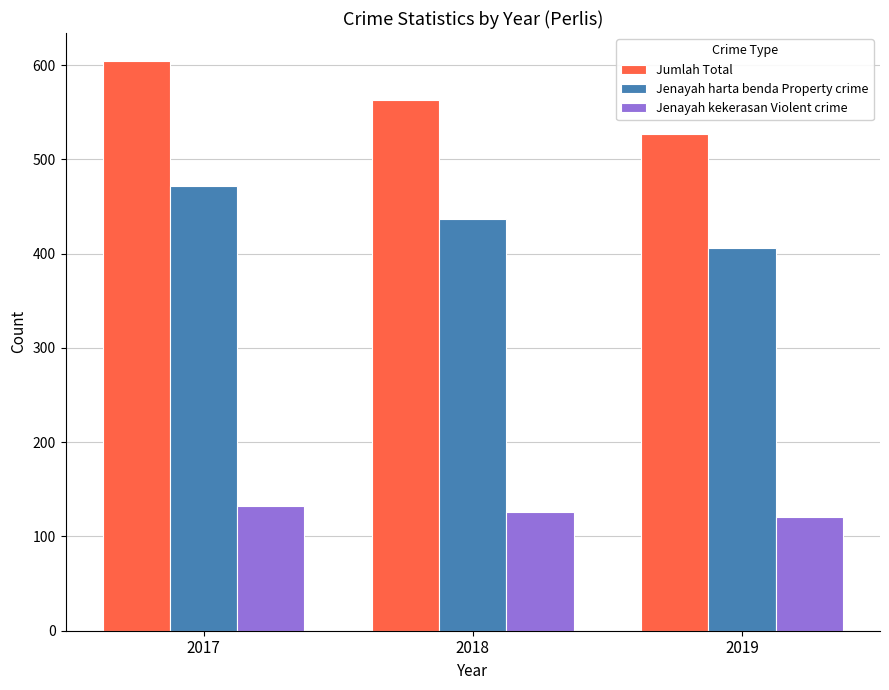

At which label does Jenayah kekerasan Violent crime first exceed 126?

2017